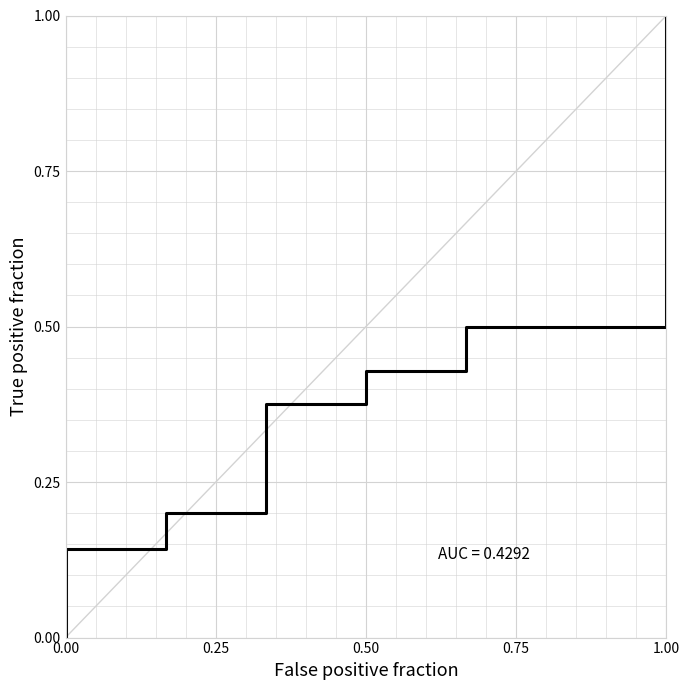

How many values are between 0 and 1?

9